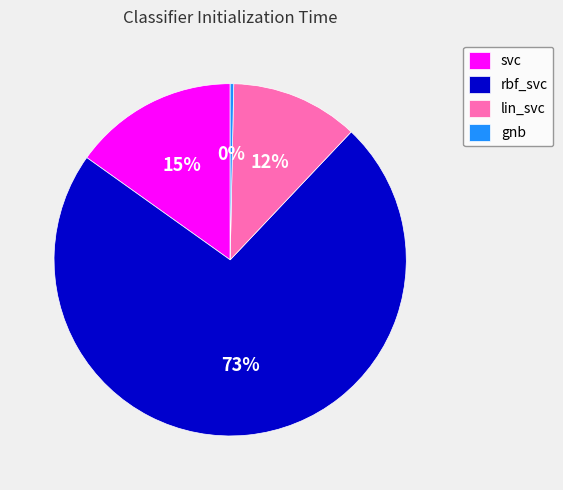

Rank the categories by value from lowest to highest.

gnb, lin_svc, svc, rbf_svc